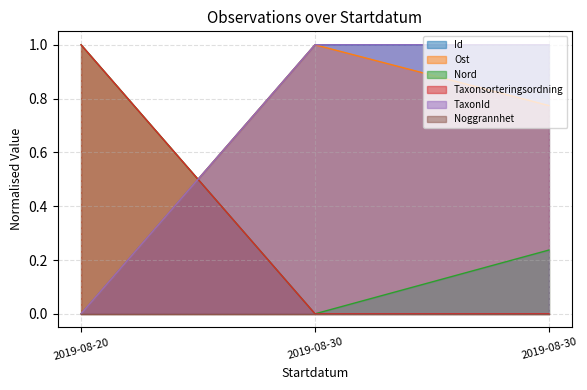

Does the chart display data point markers on the line(s)?

No